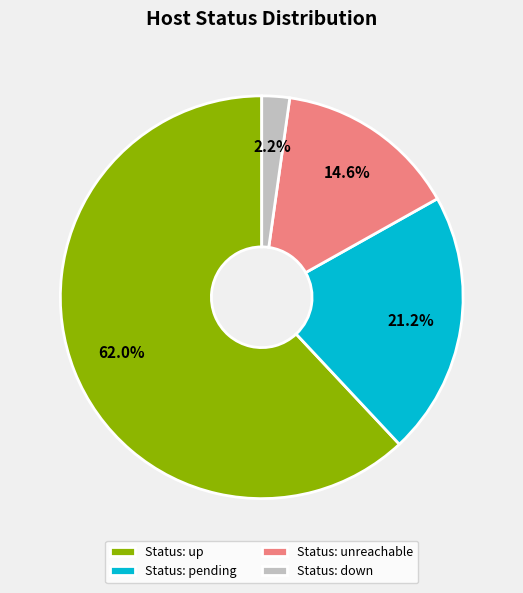

What is the total percentage of Status: pending and Status: down?

23.4%